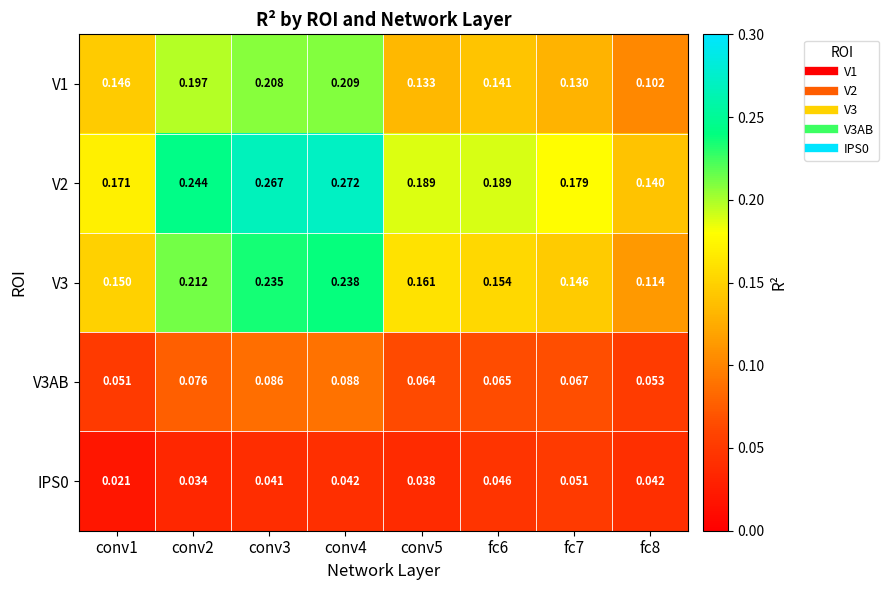

Is the value of V1 at fc8 greater than the value of V3AB at fc6?

Yes